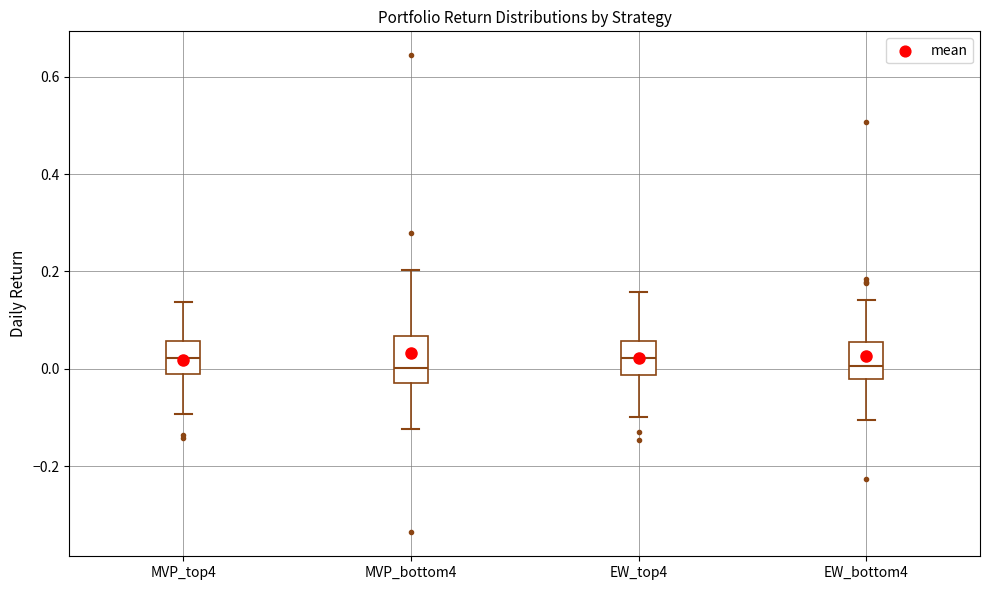

Reading left to right, read every box against the y-axis: the position of its median line, the range the box covers, and the ends of its whiskers. The values are not printed on the chart, so give them approximately, as read against the axis.

MVP_top4: median 0.02, box -0.02 to 0.06, whiskers -0.10 to 0.14
MVP_bottom4: median 0.00, box -0.02 to 0.06, whiskers -0.12 to 0.20
EW_top4: median 0.02, box -0.02 to 0.06, whiskers -0.10 to 0.16
EW_bottom4: median 0.00, box -0.02 to 0.06, whiskers -0.10 to 0.14